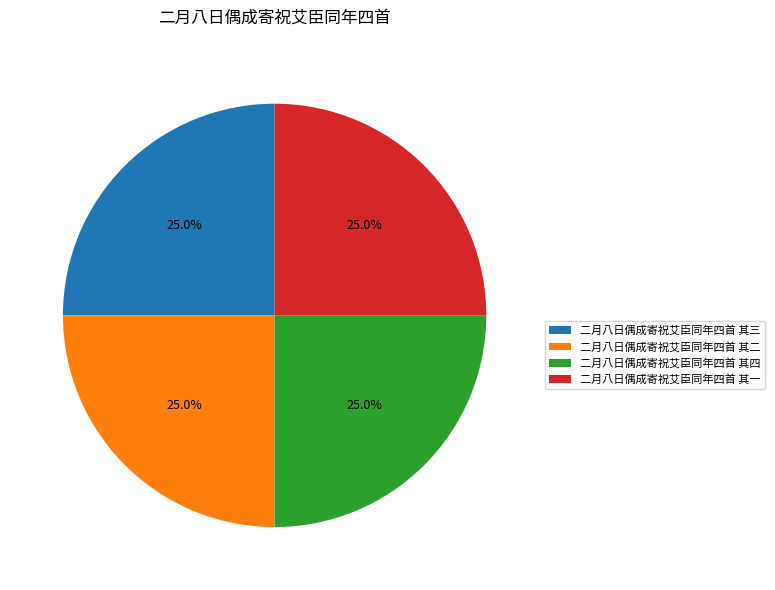

Is it true that 二月八日偶成寄祝艾臣同年四首 其二 is 25% of the pie?

True